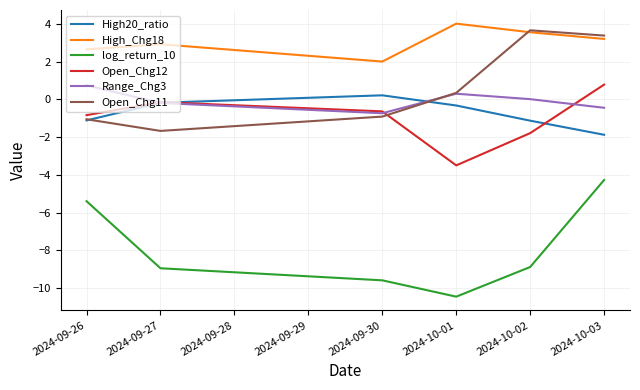

What is the highest value of the Range_Chg3 series?

0.8